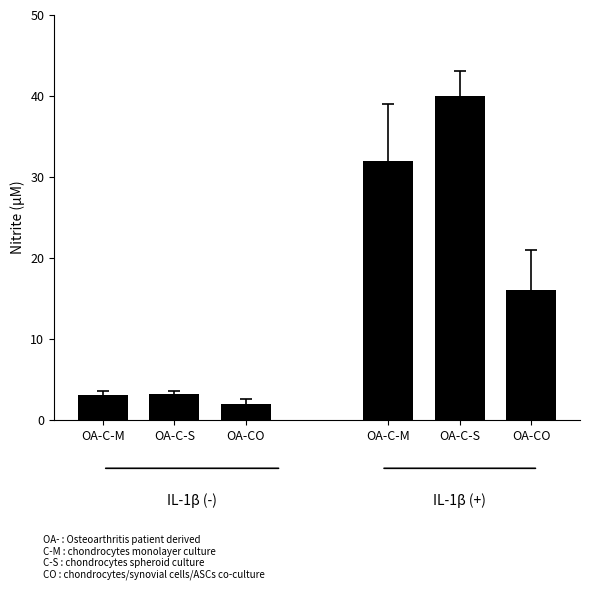

Where is the data nearest to the value 20?

OA-CO